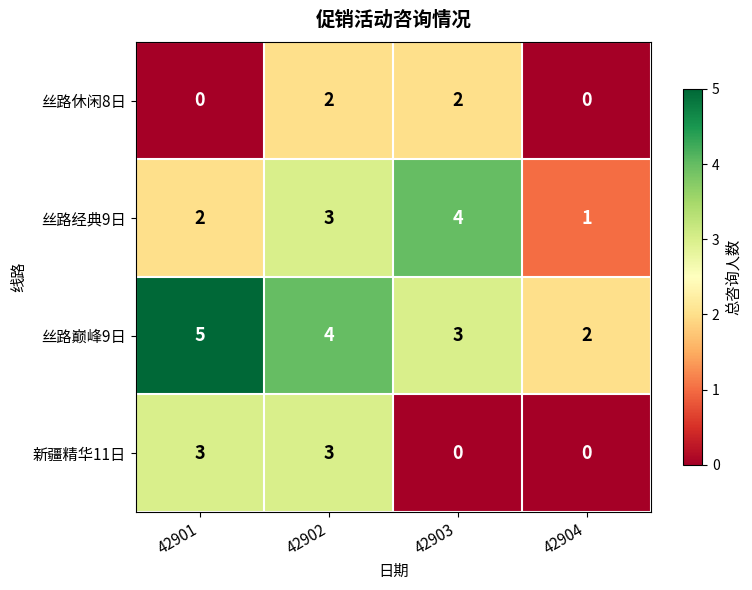

What is the sum of the 丝路巅峰9日 values at 42903 and 42901?

8